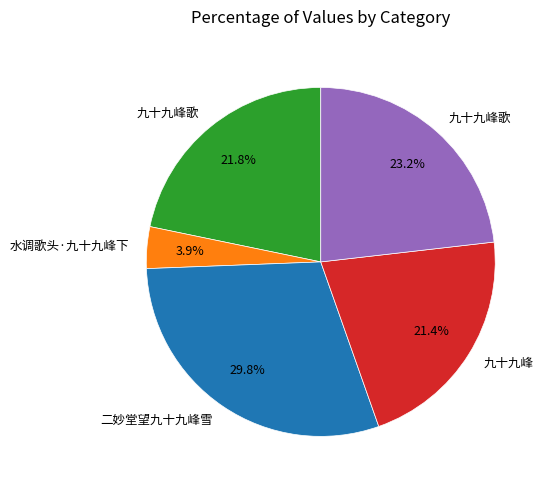

To the nearest percent, what is the average slice percentage?

20%